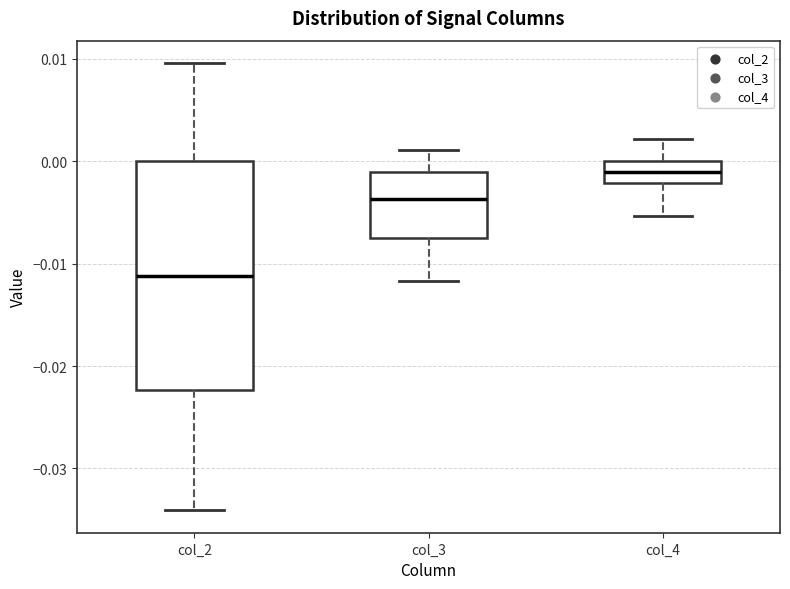

Which box is the tallest, from its lower edge to its upper edge?

col_2